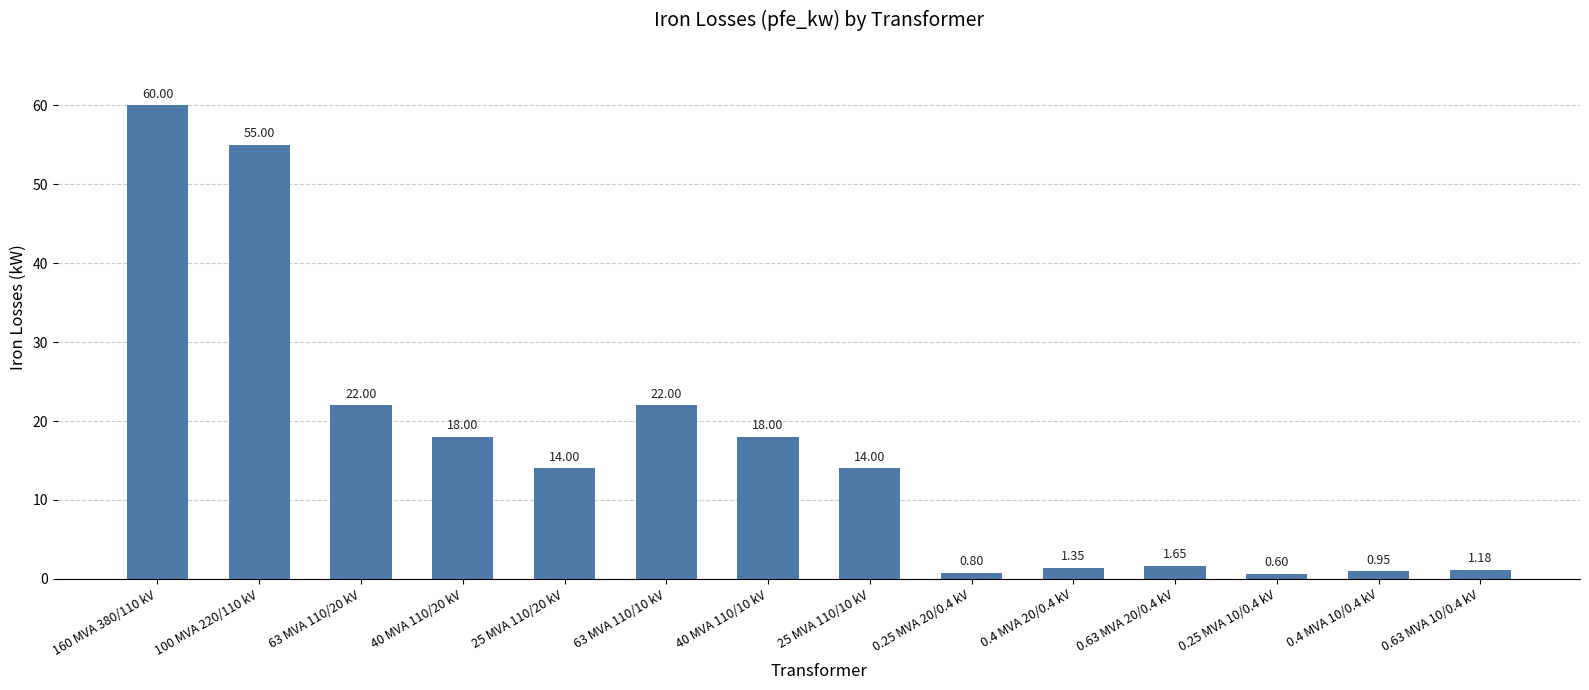

Between 0.4 MVA 10/0.4 kV and 0.25 MVA 20/0.4 kV, which is larger?

0.4 MVA 10/0.4 kV